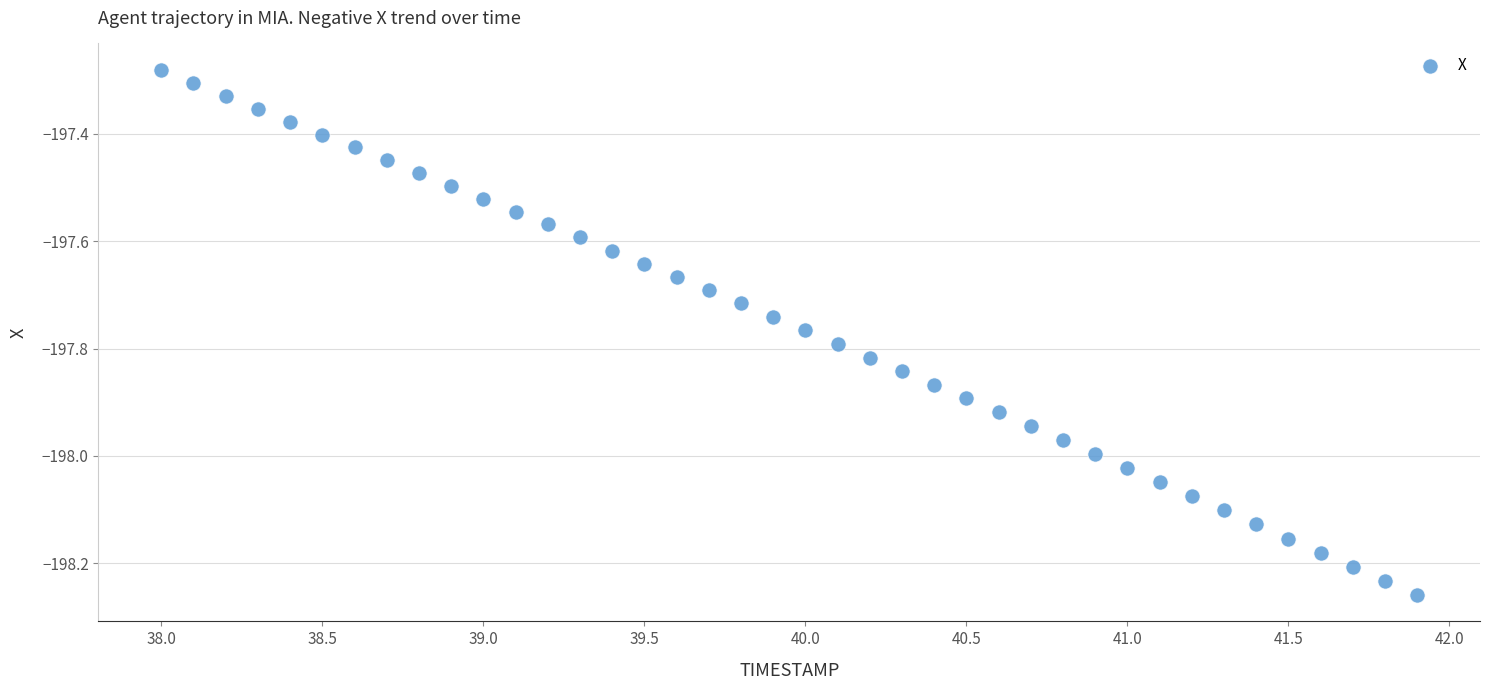

What is the range of X values (max minus min)?

3.9